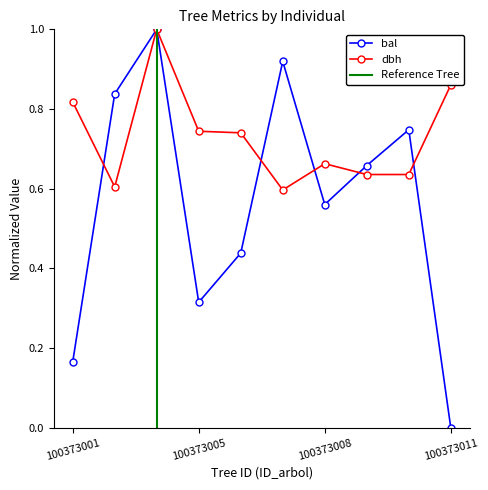

Which has a higher value, 100373007 or 100373004?

100373004